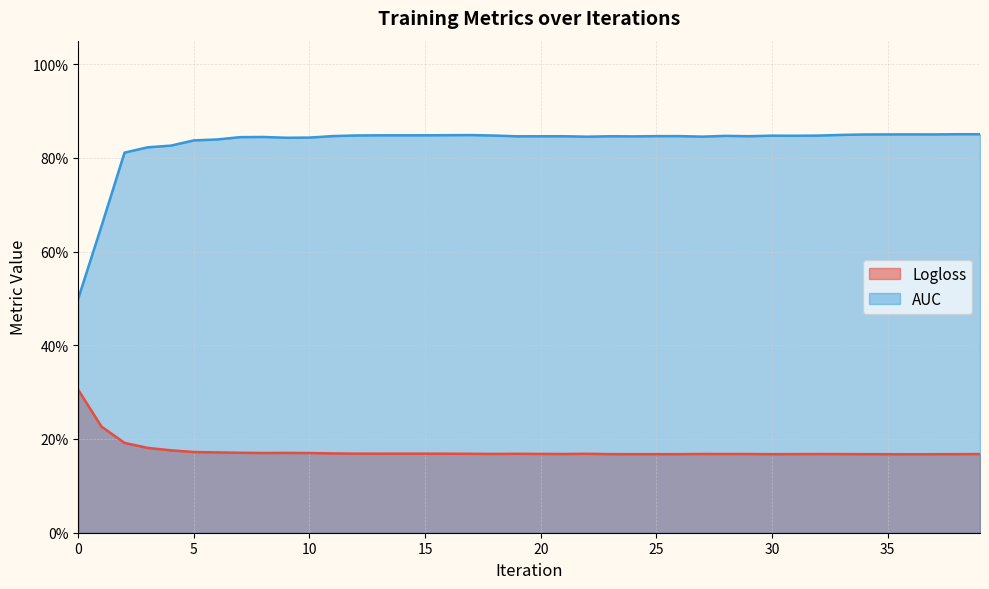

What is the lowest value of the Logloss series?

0.2